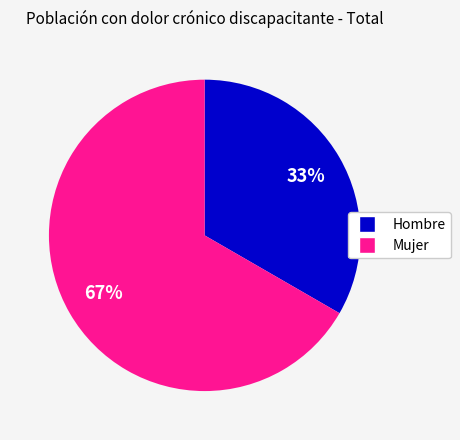

Which slice represents more than half of the pie?

Mujer